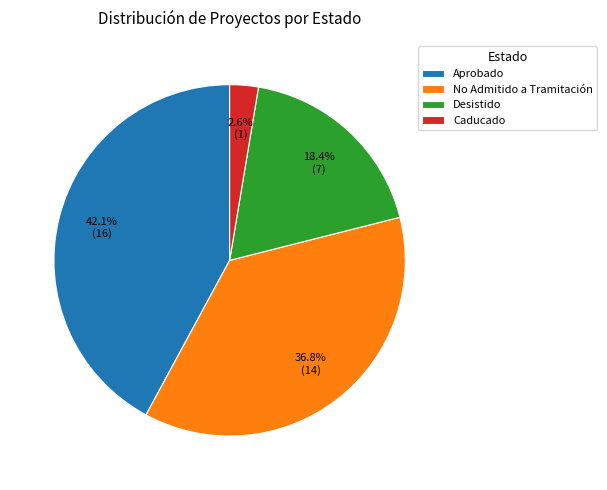

What is the smallest slice in the pie chart?

Caducado